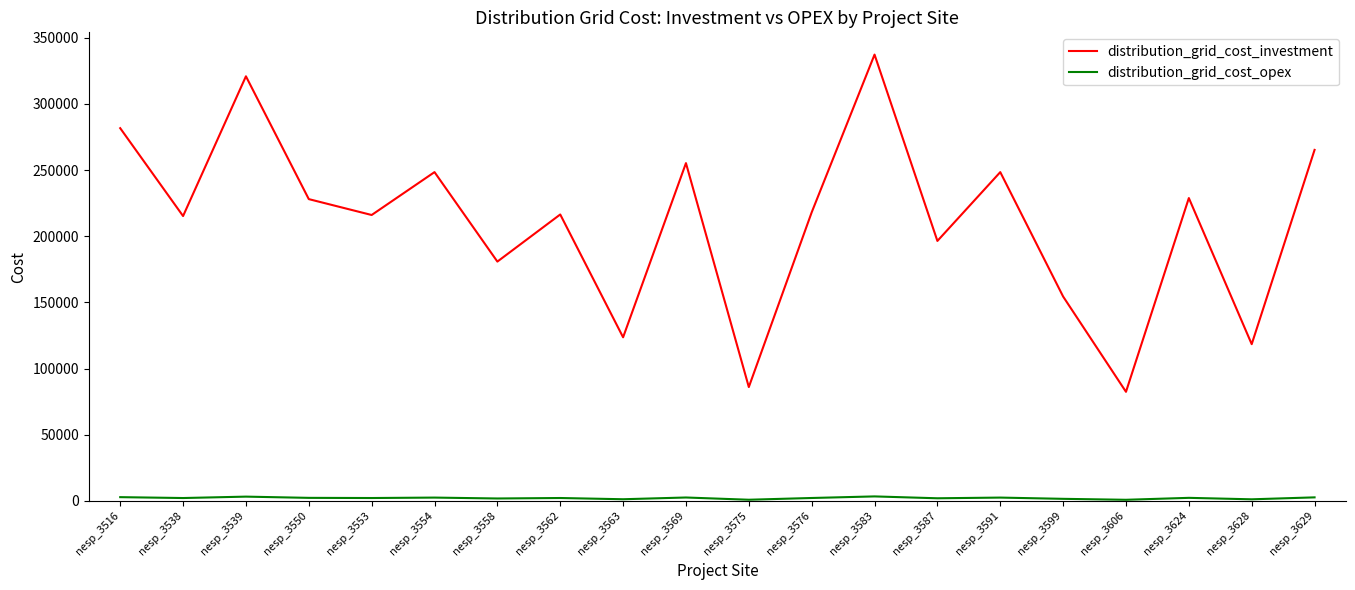

The distribution_grid_cost_investment series shows 69994 at nesp_3553. True or false?

False